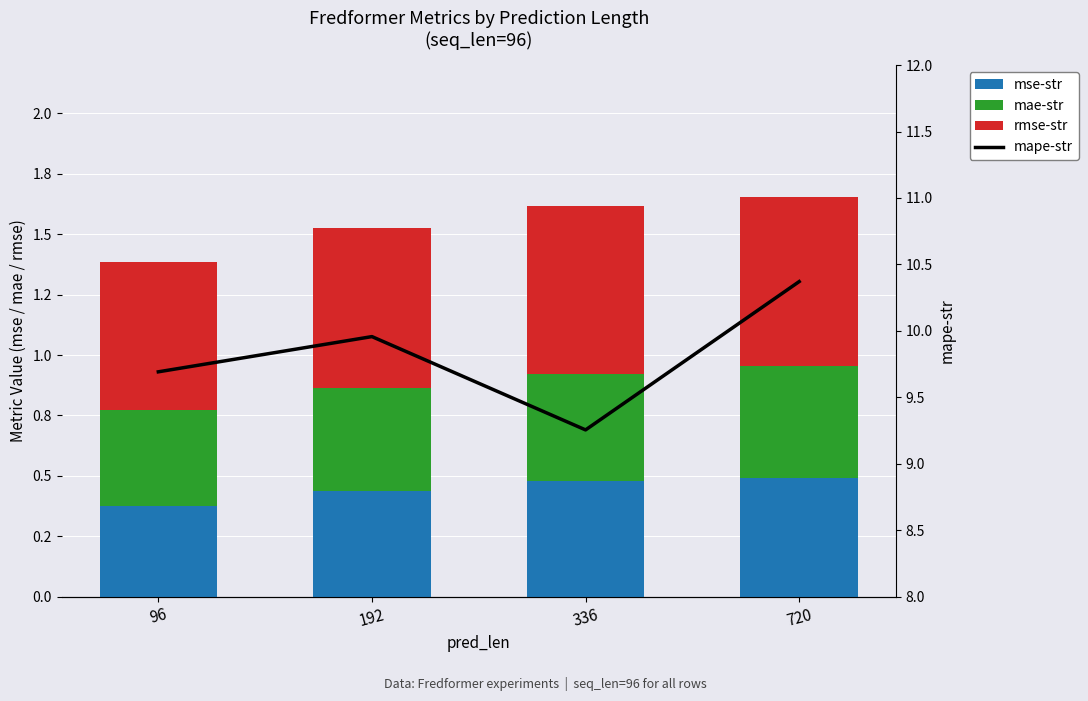

Which series has the widest spread of values?

mape-str